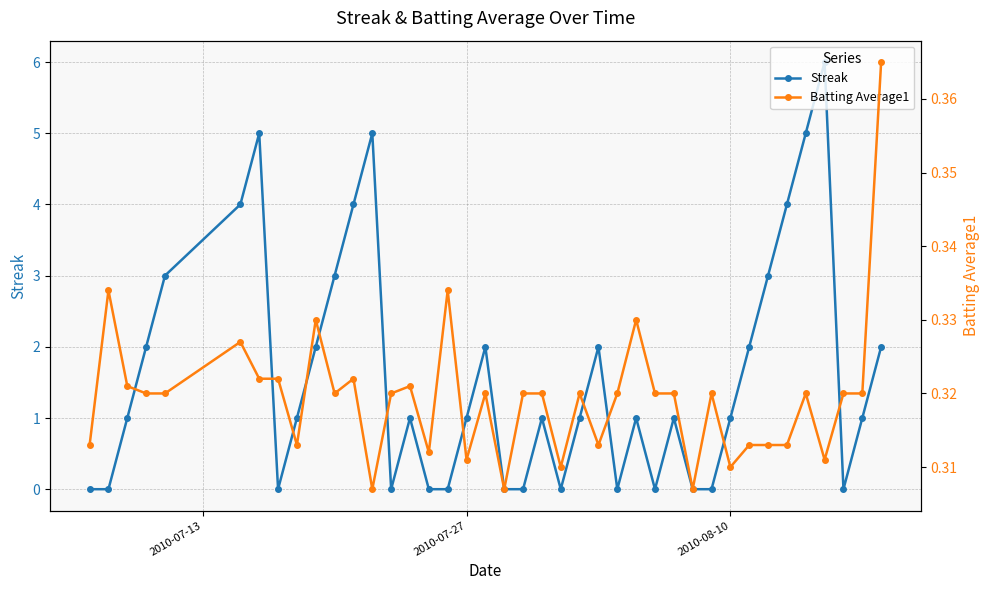

True or false: Streak has more than 2 interior local peaks.

True